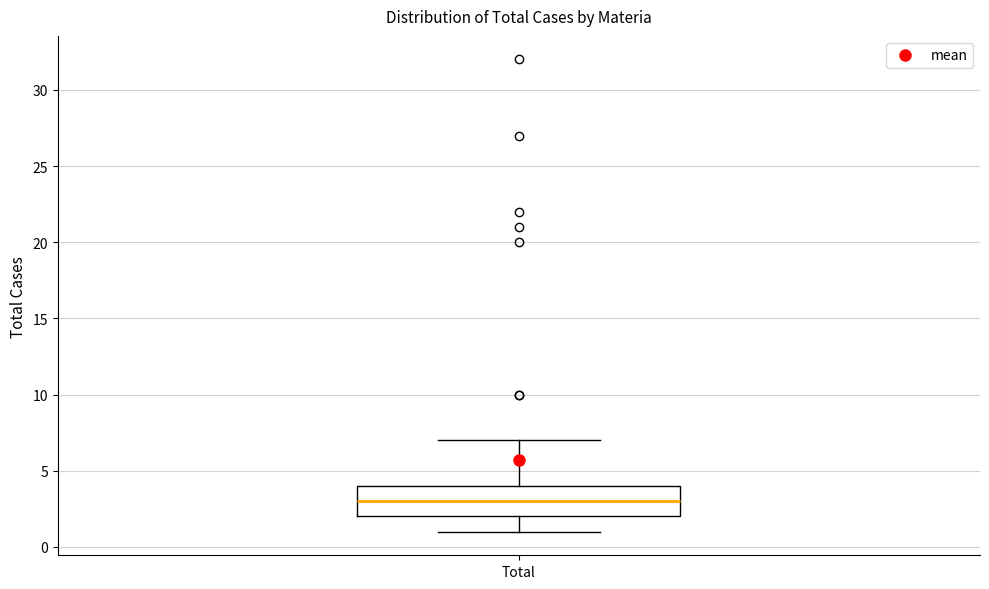

Where does the lower whisker of the box for Total end on the y-axis? The values are not printed on the chart, so give them approximately, as read against the axis.

1